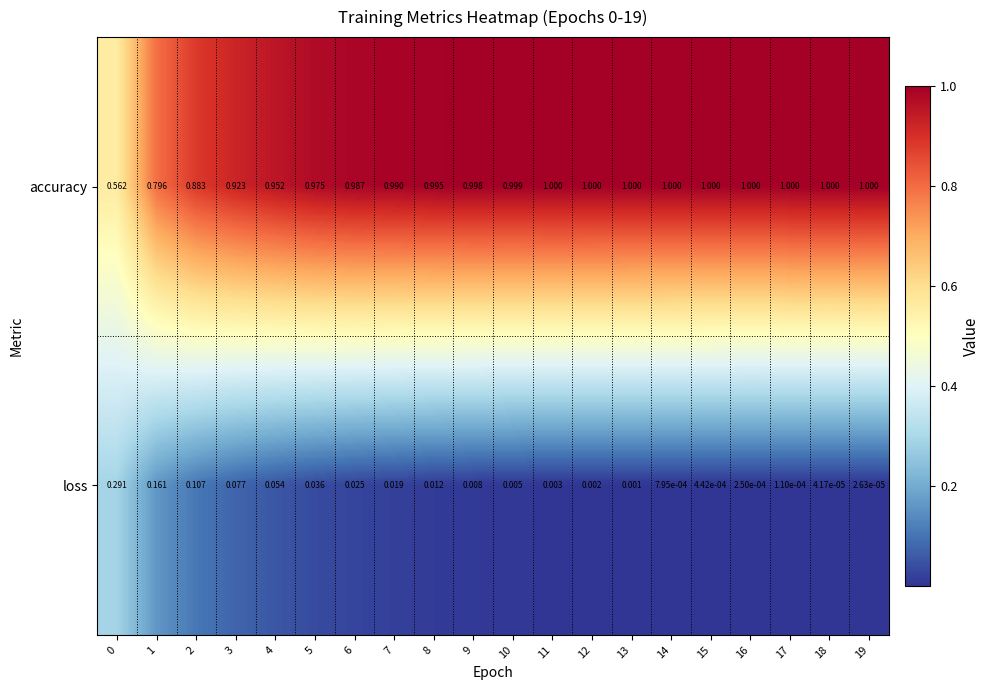

Between 5 and 10, which series saw the biggest shift?

loss